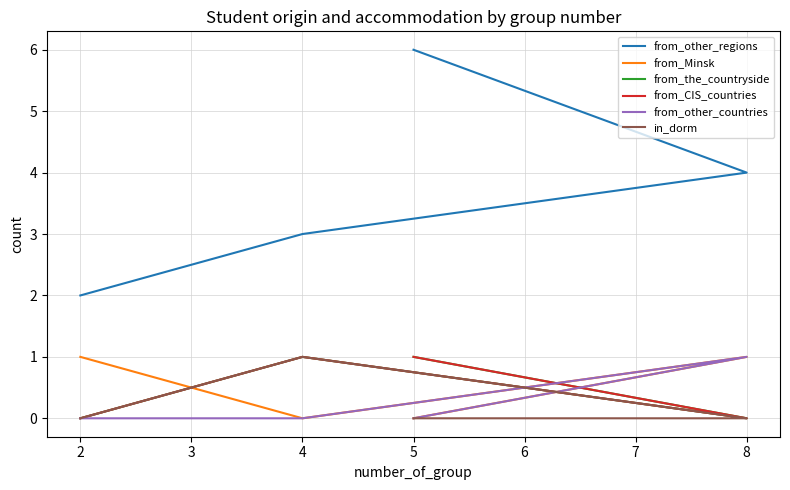

Which series has the widest spread of values?

from_other_regions